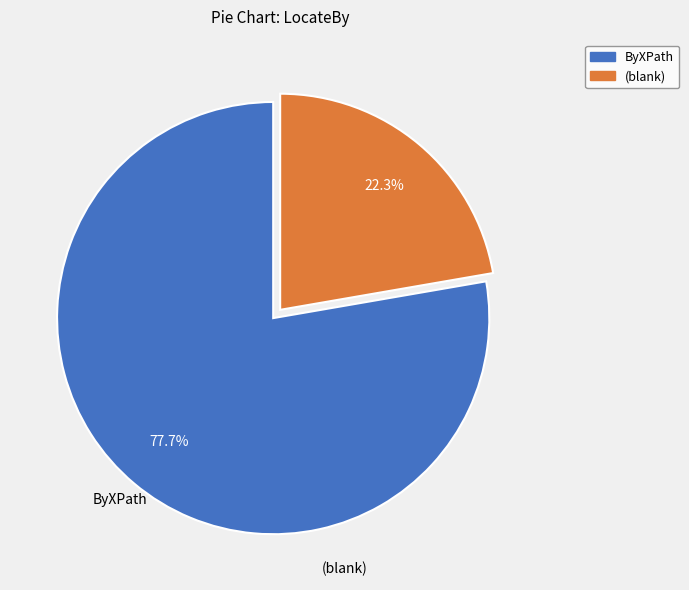

Is there a majority slice in this chart?

Yes